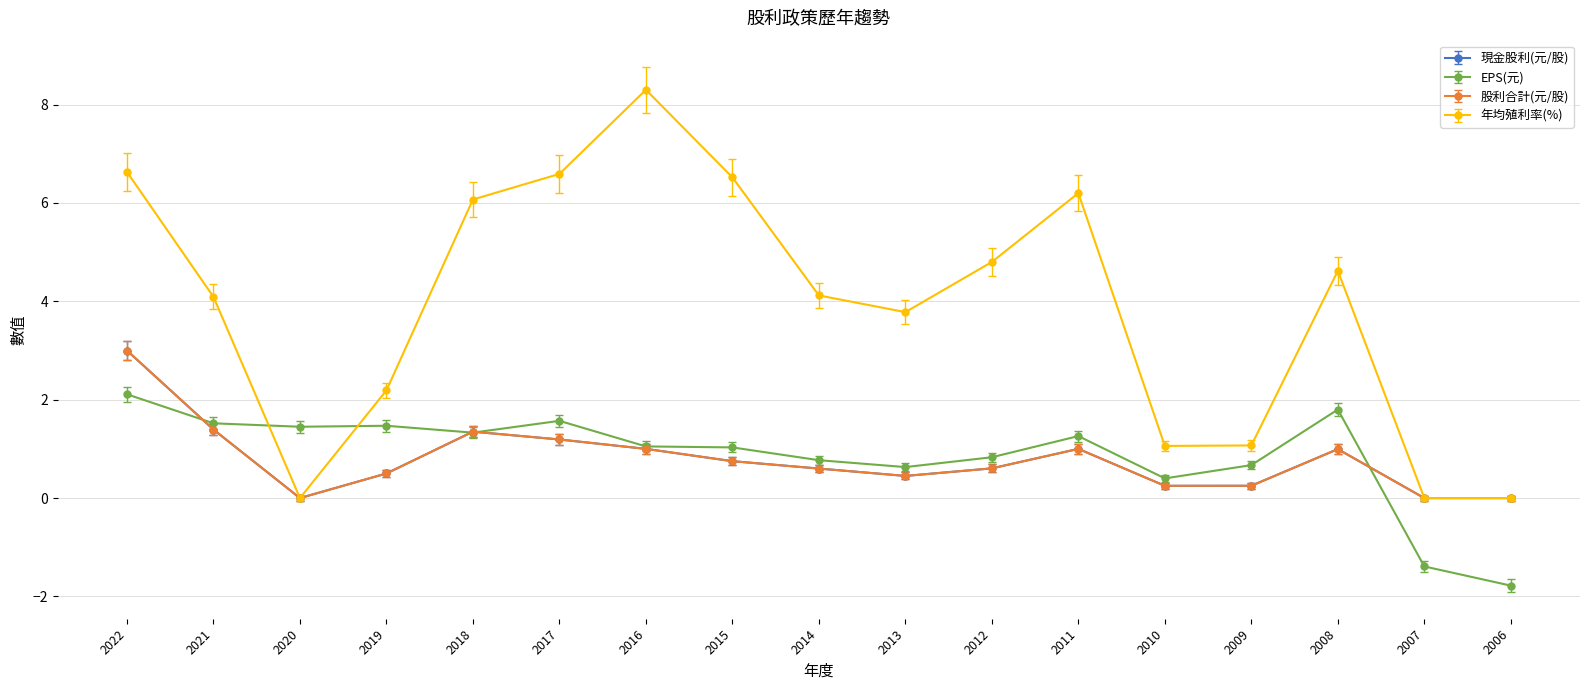

Does the chart display data point markers on the line(s)?

Yes